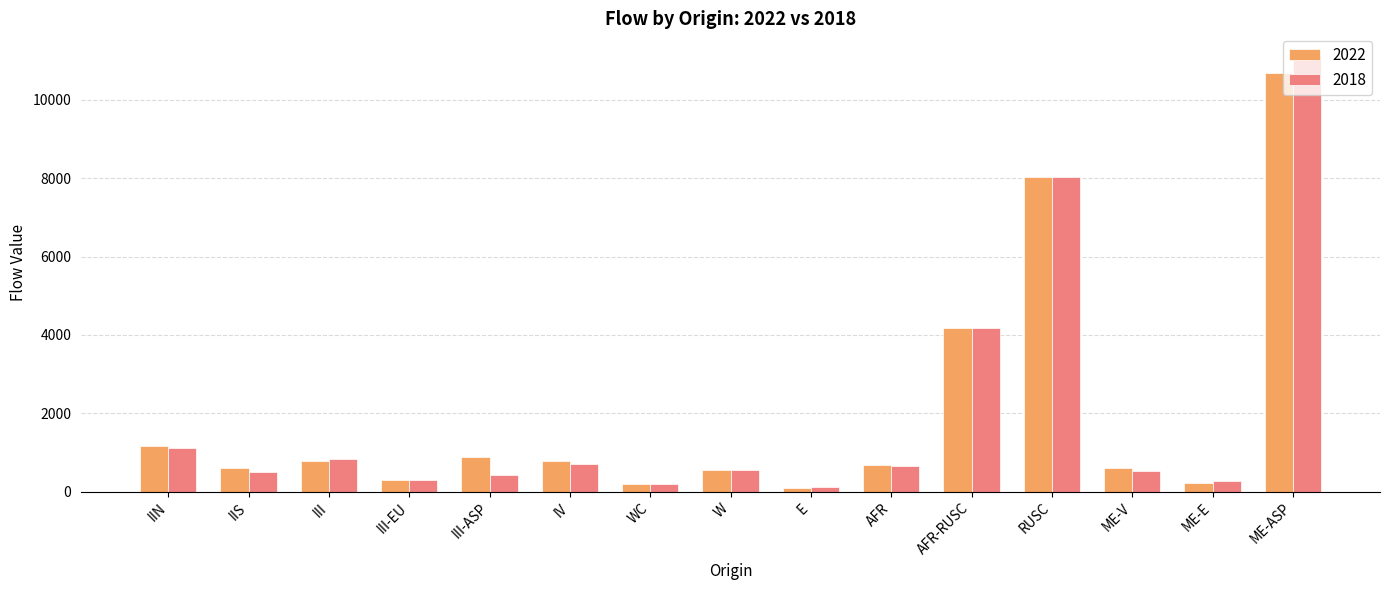

What is the label of the 14th bar from the right?

IIS